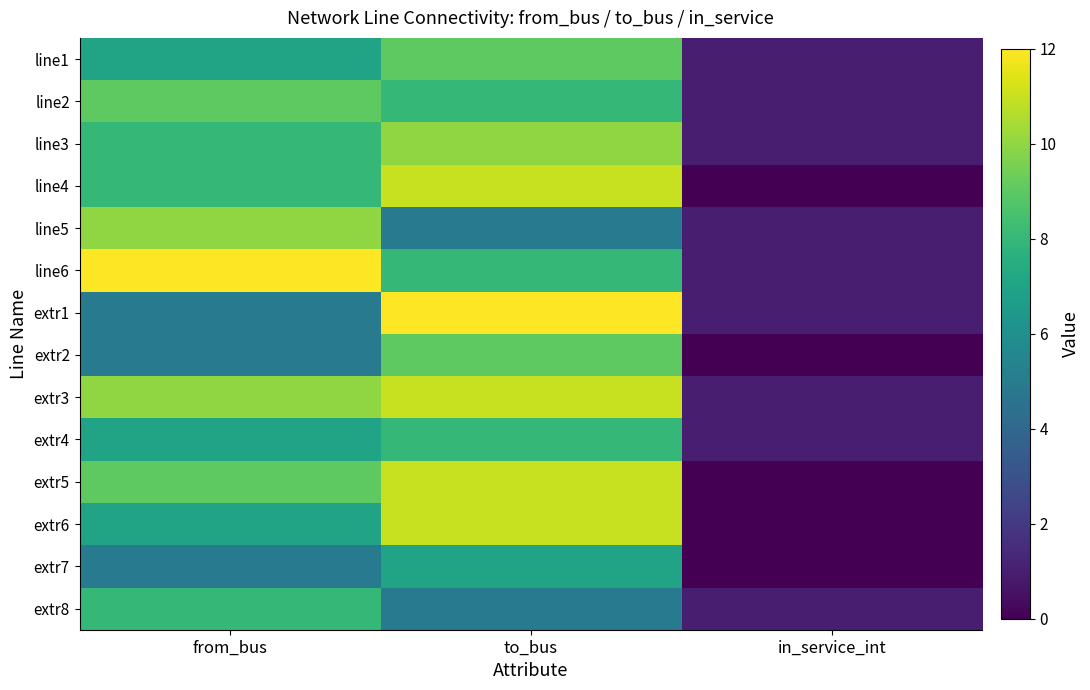

How many data points does each series have?

3